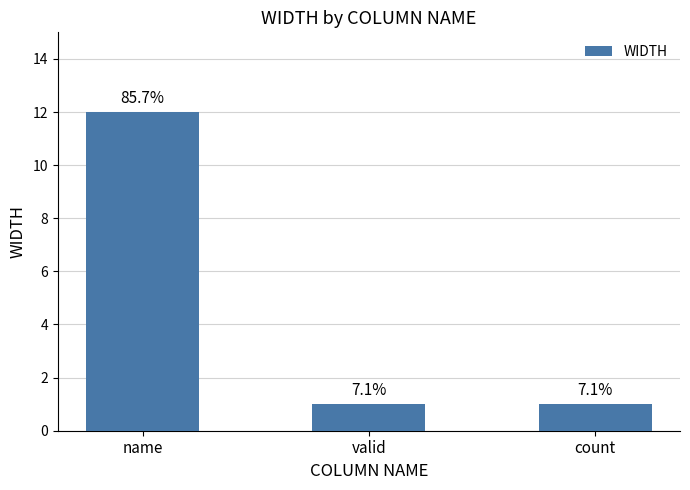

Rank the categories by value from highest to lowest.

name, valid, count